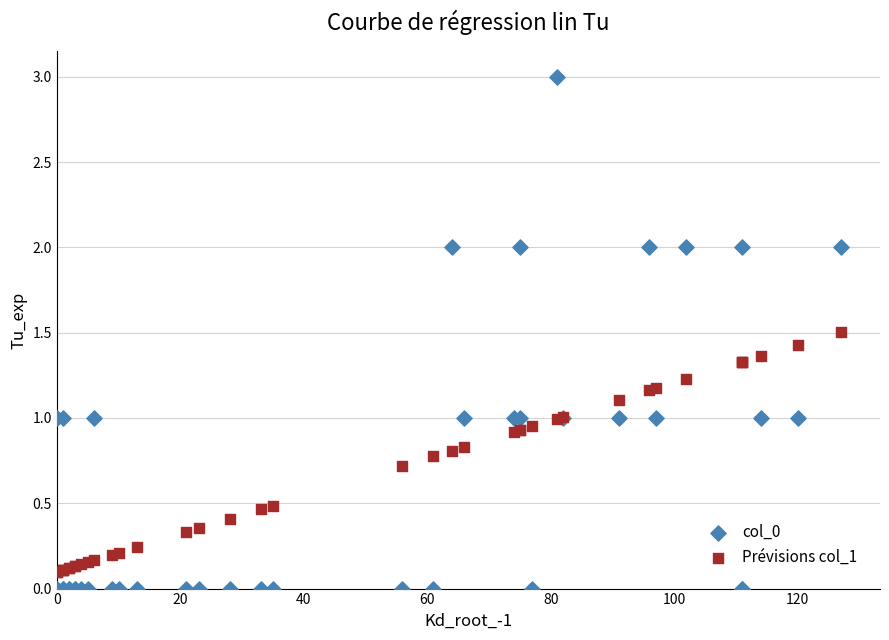

What are all the series names shown in the legend?

col_0, Prévisions col_1